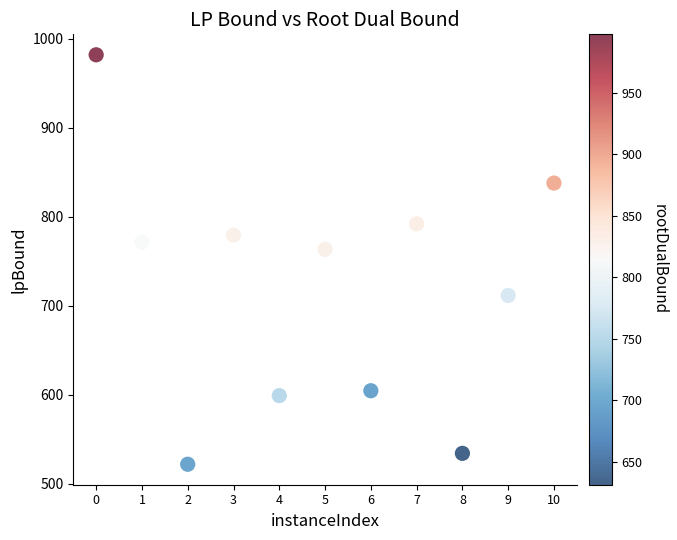

What Y value in the scatter plot is closest to 751?

763.3